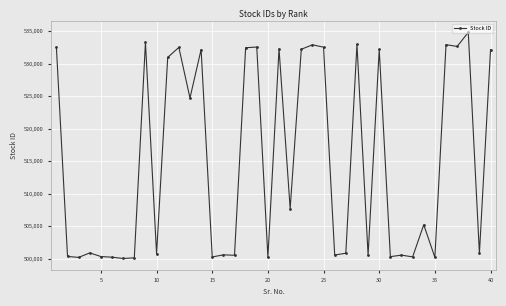

True or false: there are more than 2 points higher than both neighbors.

True